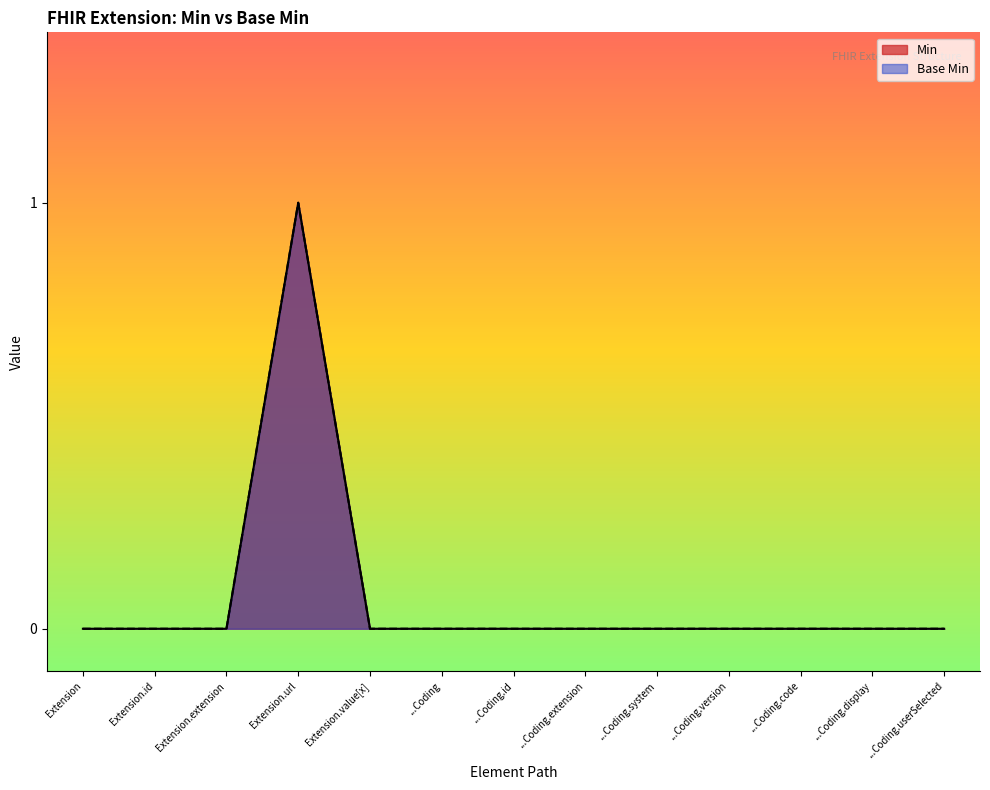

What are all the series names shown in the legend?

Min, Base Min